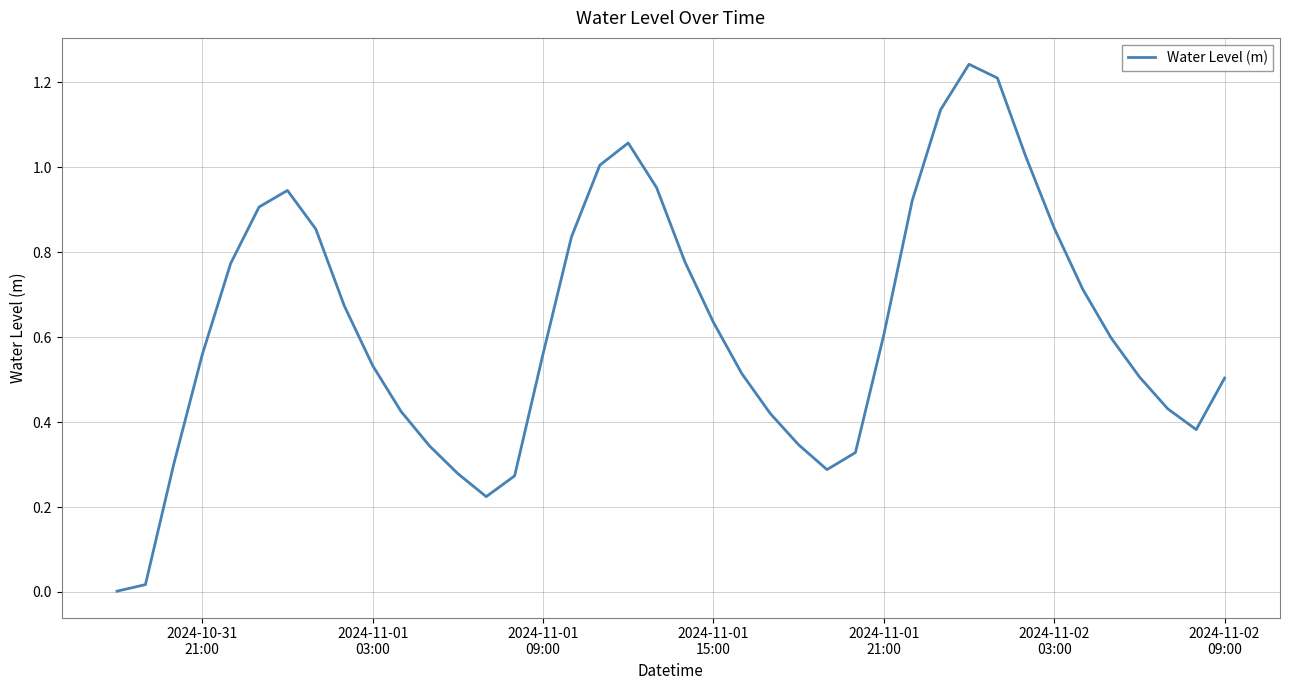

Is this an area chart (filled region under the line)?

No